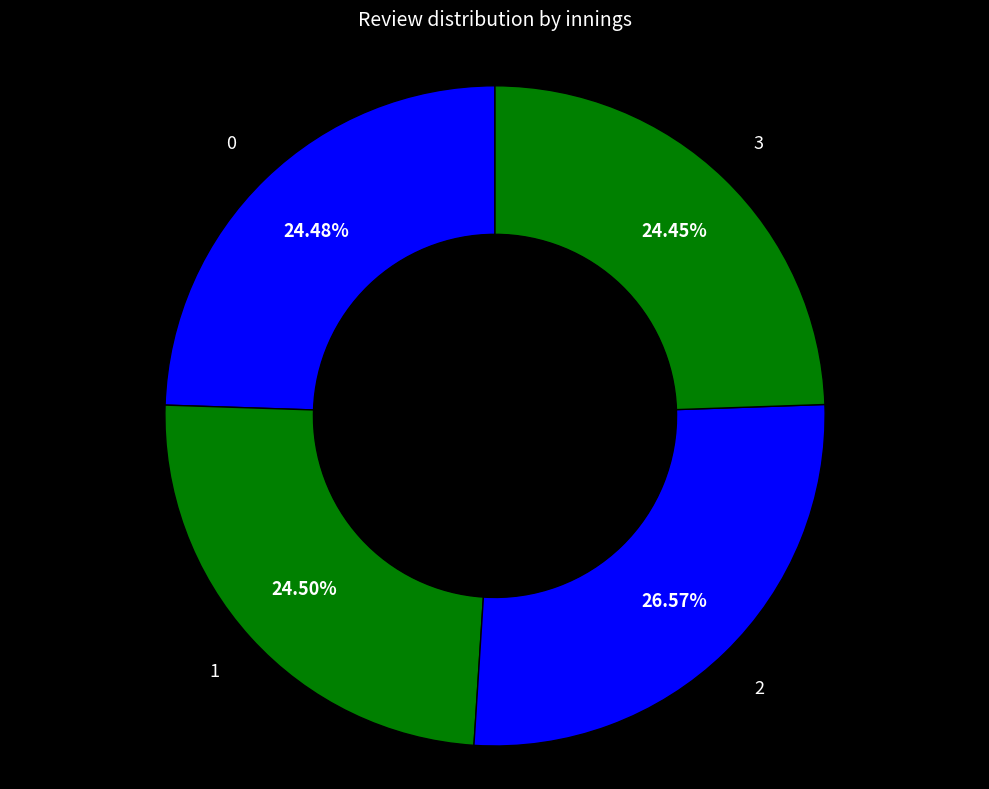

True or false: 3 accounts for 38% of the total.

False